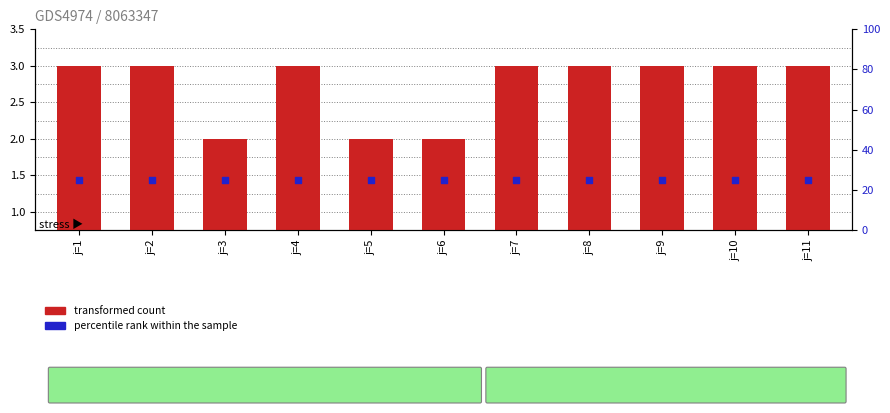

Which series reaches the maximum Y coordinate?

percentile rank within the sample